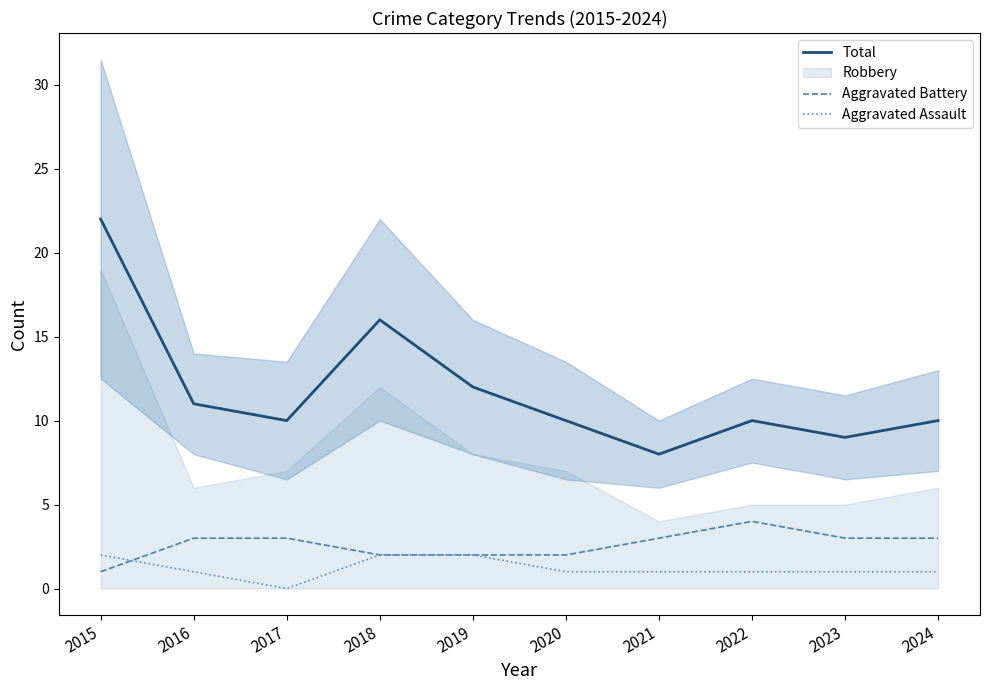

Reading right to left, extract all data points from this chart.

Total: 2024=10	2023=9	2022=10	2021=8	2020=10	2019=12	2018=16	2017=10	2016=11	2015=22
Aggravated Battery: 2024=3	2023=3	2022=4	2021=3	2020=2	2019=2	2018=2	2017=3	2016=3	2015=1
Aggravated Assault: 2024=1	2023=1	2022=1	2021=1	2020=1	2019=2	2018=2	2017=0	2016=1	2015=2